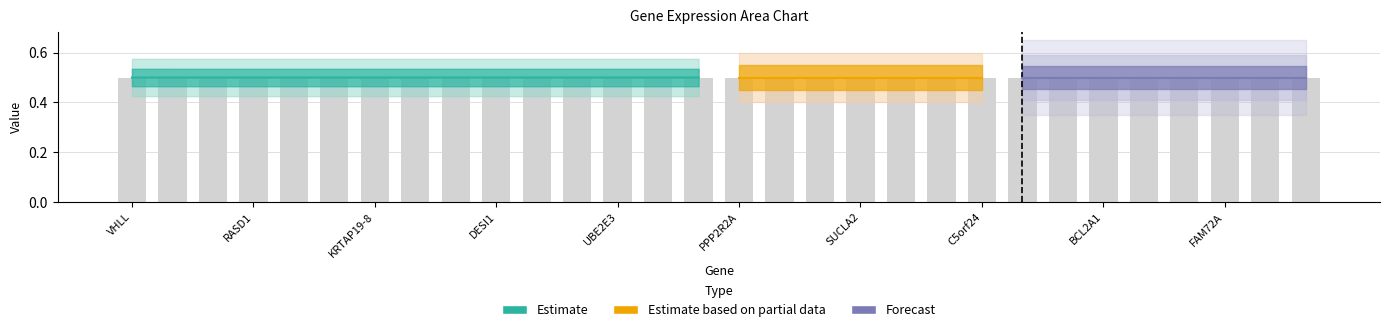

What is the sum of all values?

15.0